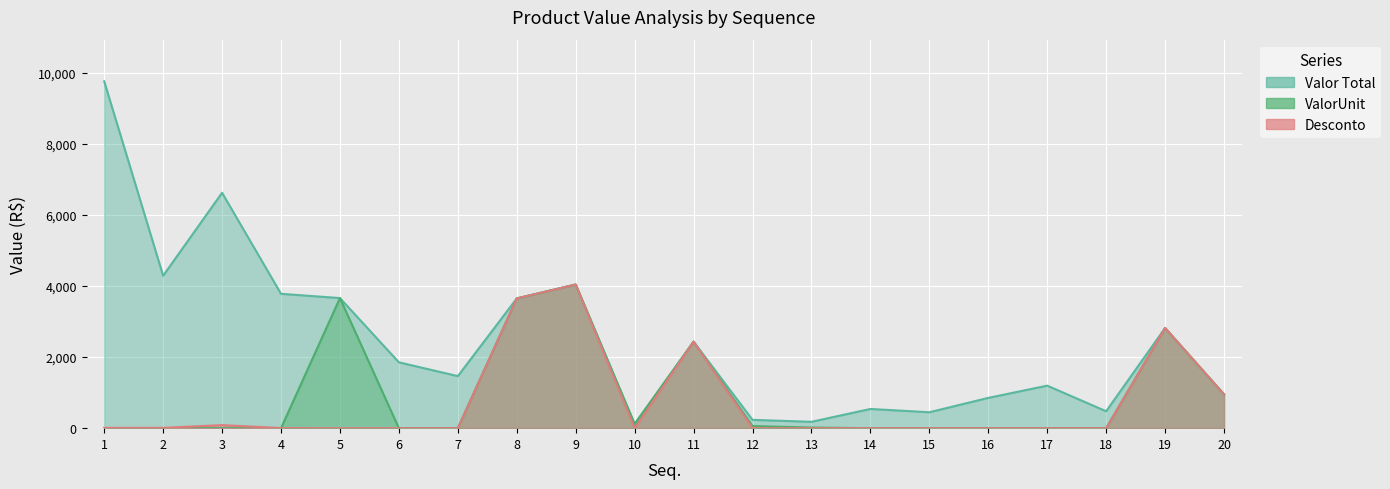

The ValorUnit series shows -2568.8 at 7. True or false?

False